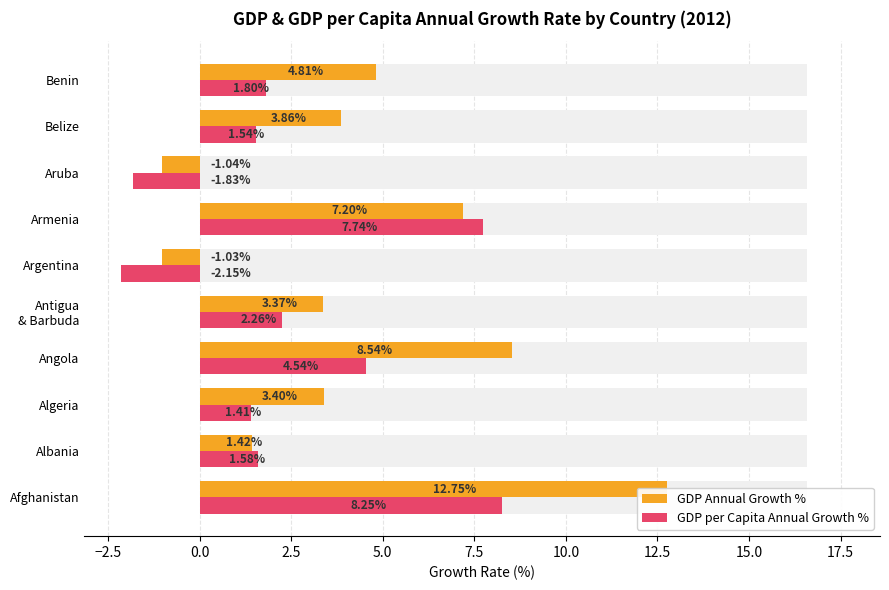

What is the difference between the second highest and second lowest values in the GDP Annual Growth % series?

9.6